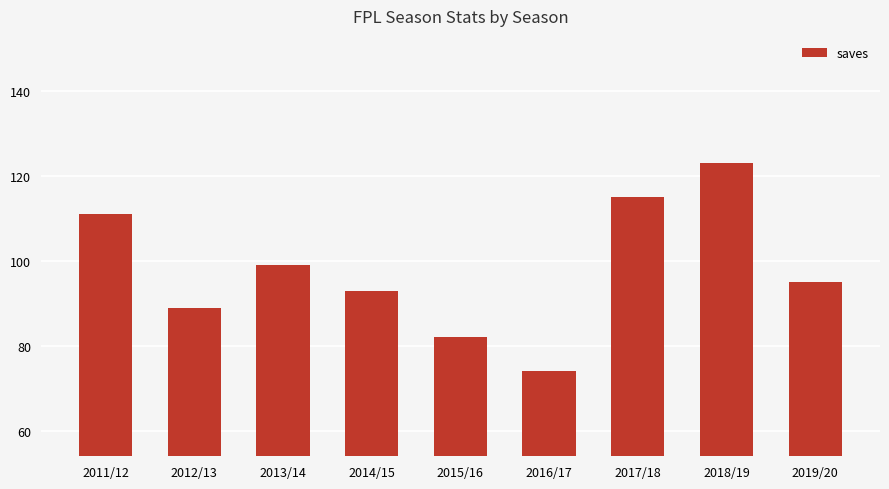

How many bars are there in total?

9